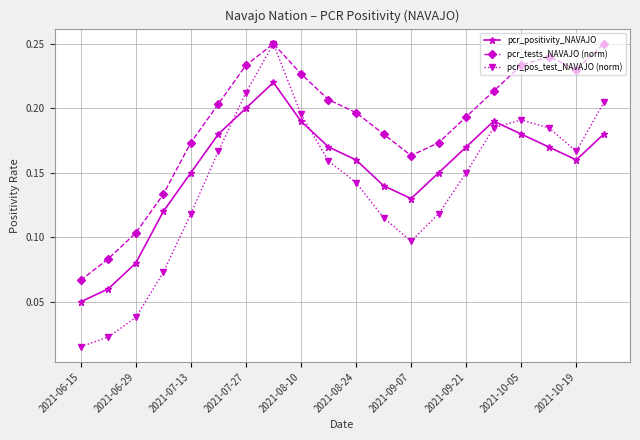

How many interior local peaks does the pcr_pos_test_NAVAJO (norm) series have?

2